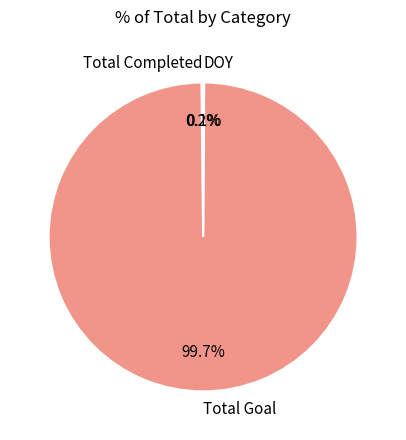

Which slice is the largest?

Total Goal